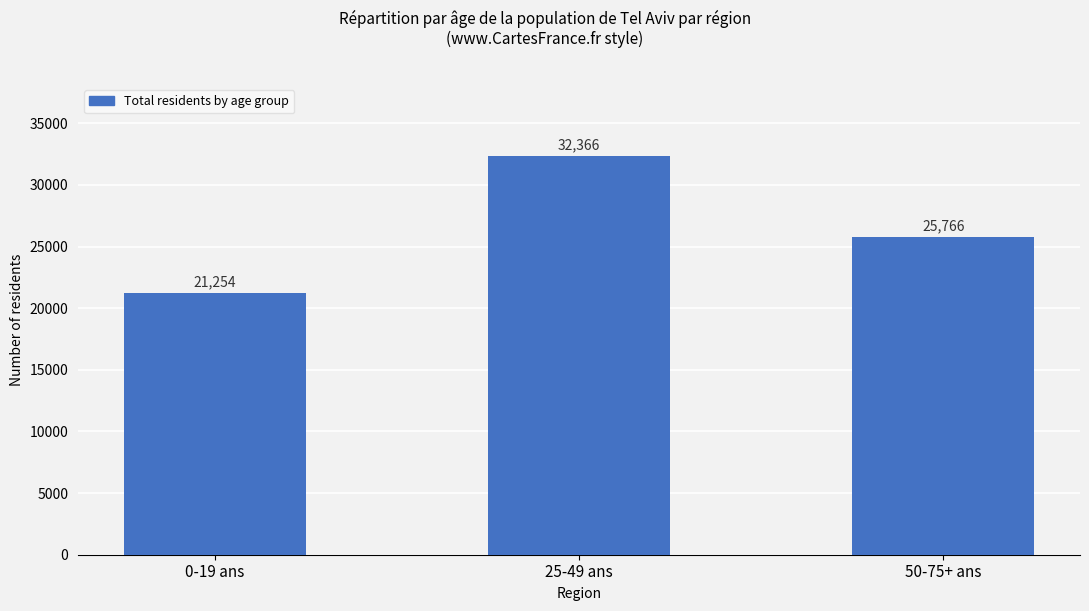

Which category has the lowest value across all series?

0-19 ans